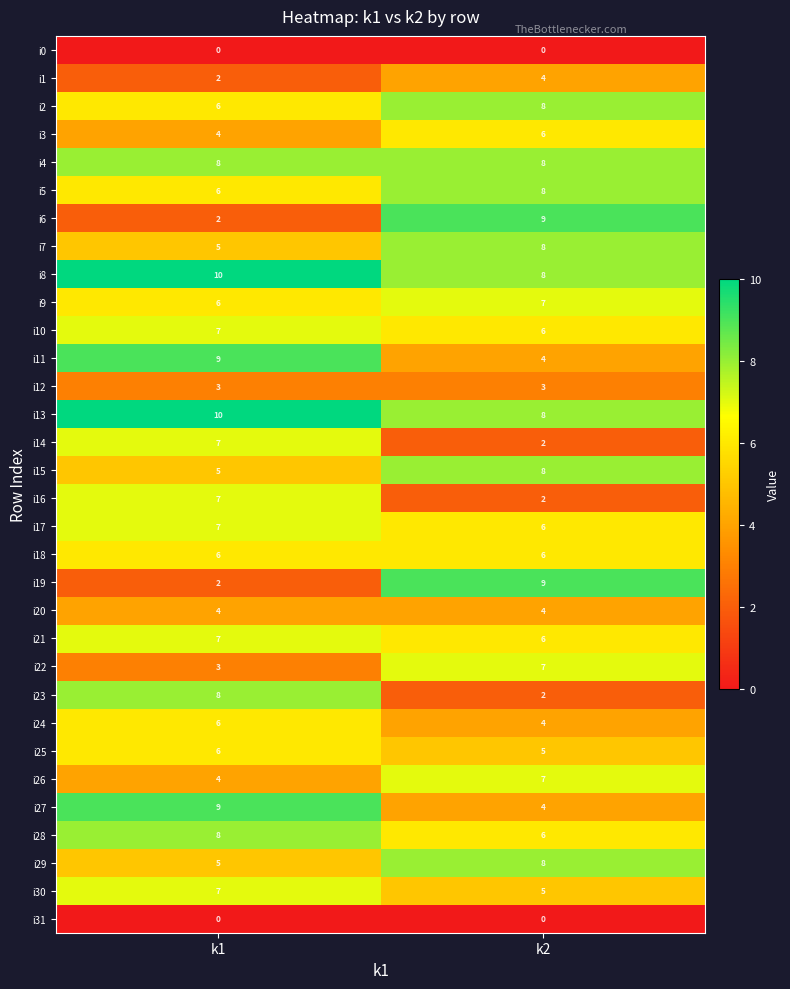

Is it true that i3 equals 2 at k1?

False